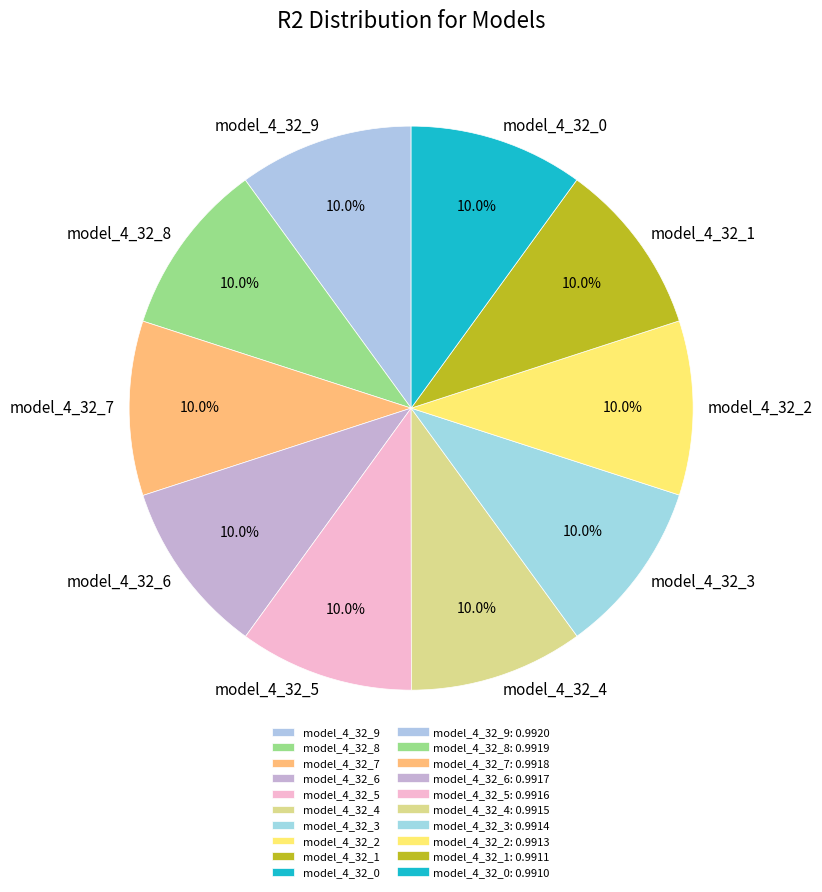

To the nearest percent, what is the average slice percentage?

10%